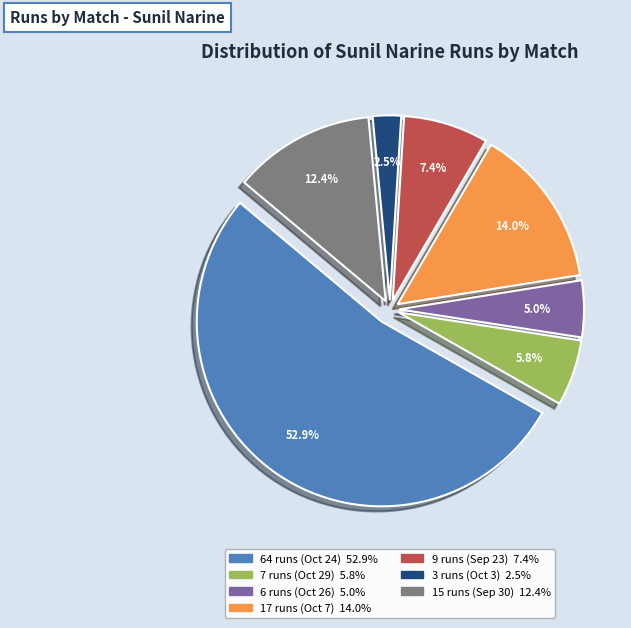

Does any single category account for the majority?

Yes